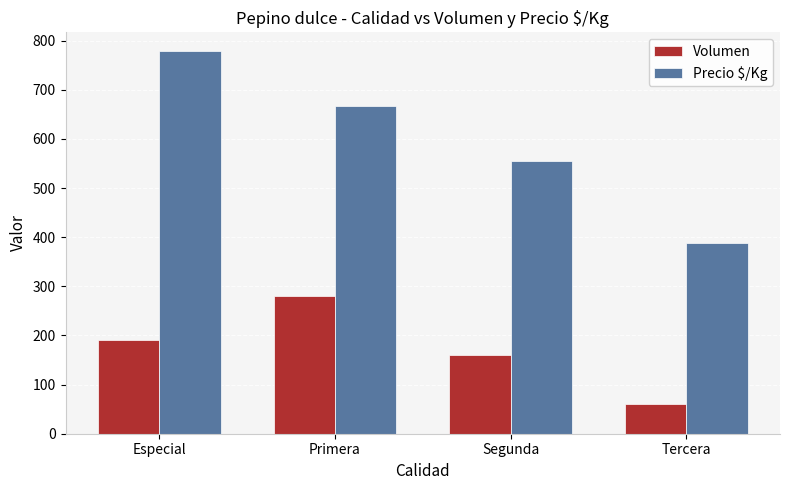

At Especial, list the series in order from smallest to largest.

Volumen, Precio $/Kg